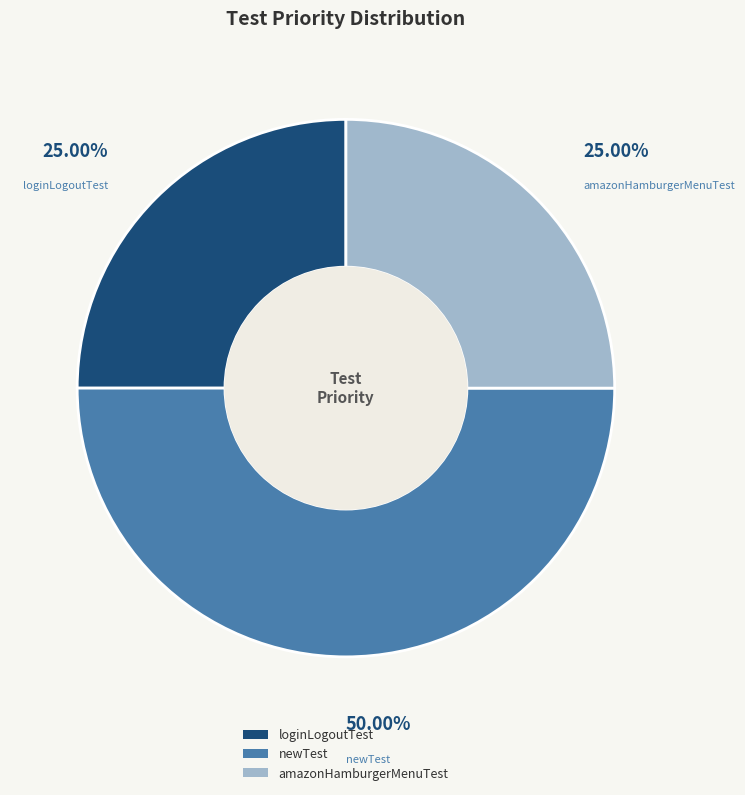

To the nearest percent, what is the average slice percentage?

33%